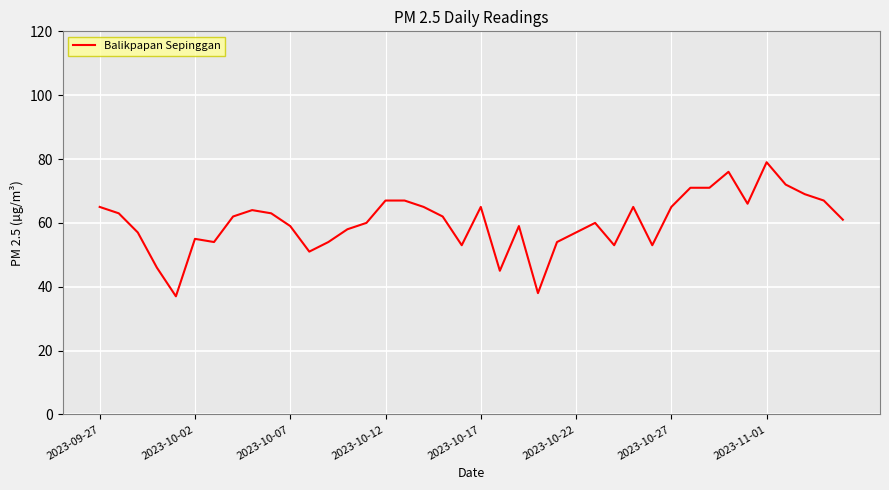

What is the difference between the maximum and minimum values?

42